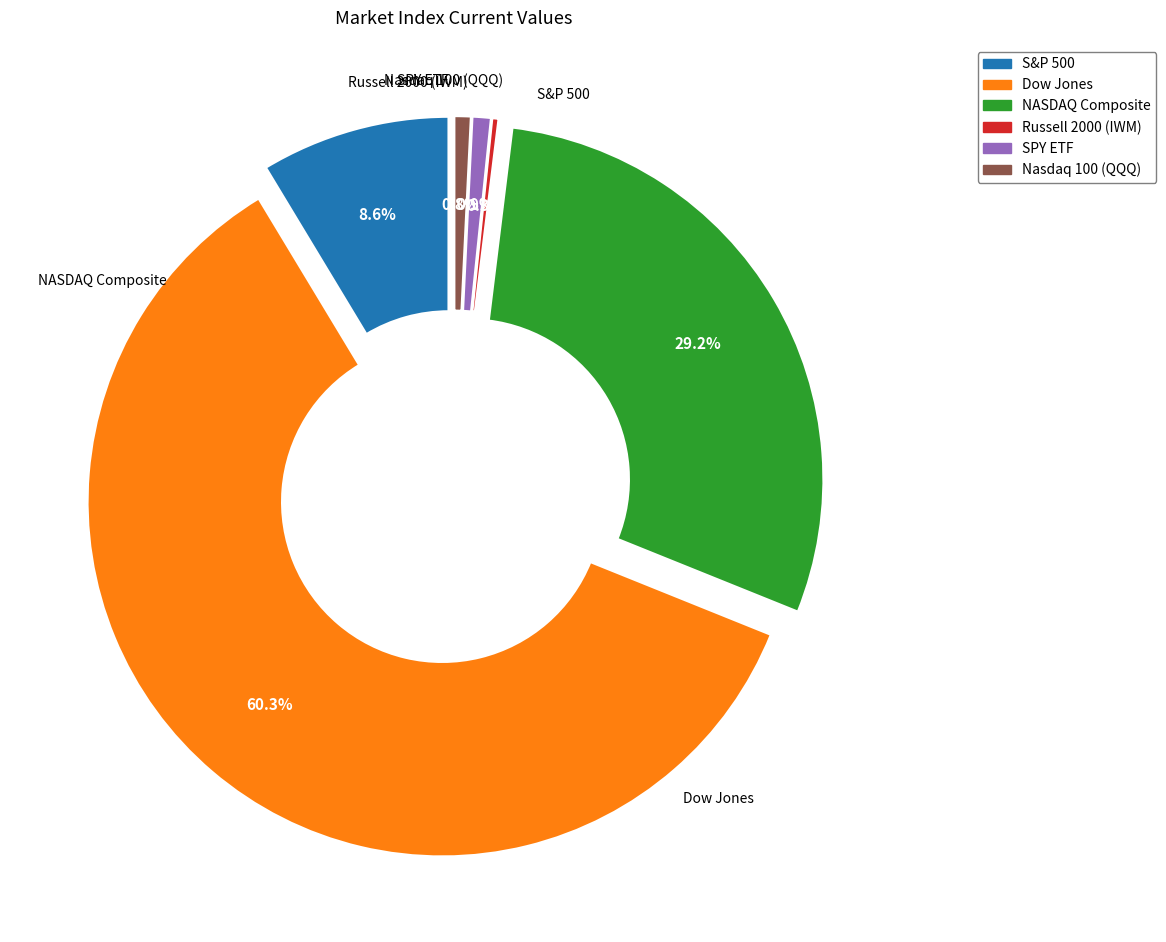

True or false: S&P 500 accounts for 16% of the total.

False